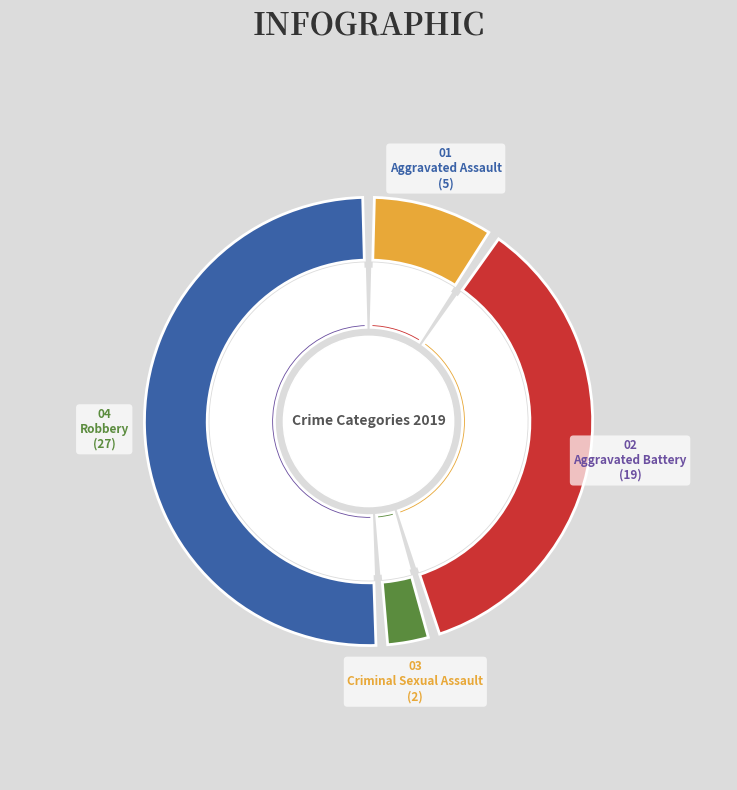

To the nearest percent, what is the difference between the Aggravated Battery and Criminal Sexual Assault slice percentages?

32%